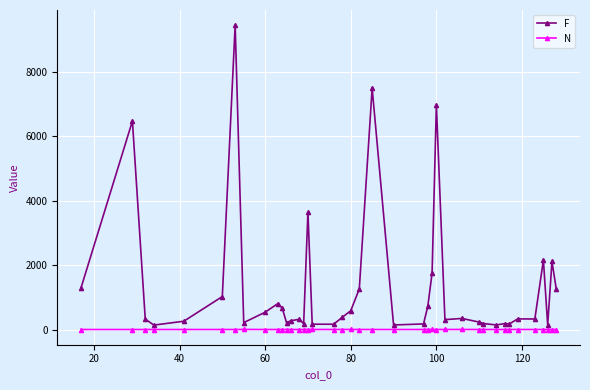

Is this an area chart (filled region under the line)?

No